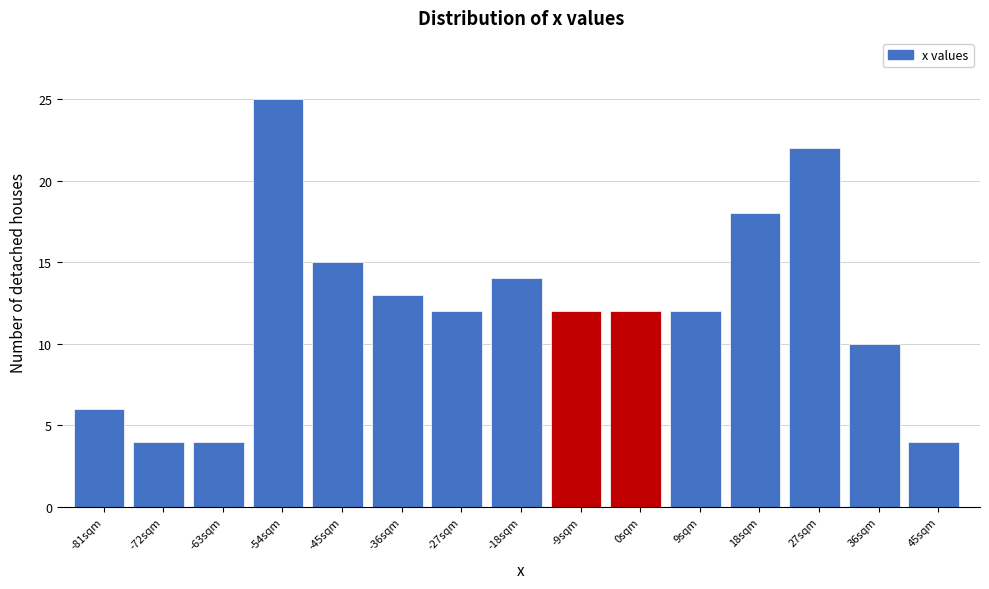

Reading left to right, extract all data points from this chart.

-81sqm=6	-72sqm=4	-63sqm=4	-54sqm=25	-45sqm=15	-36sqm=13	-27sqm=12	-18sqm=14	-9sqm=12	0sqm=12	9sqm=12	18sqm=18	27sqm=22	36sqm=10	45sqm=4